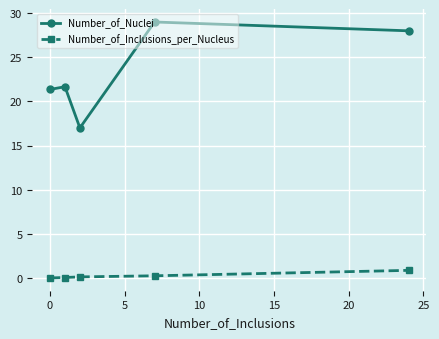

Rank the series by their maximum value, from lowest to highest.

Number_of_Inclusions_per_Nucleus, Number_of_Nuclei